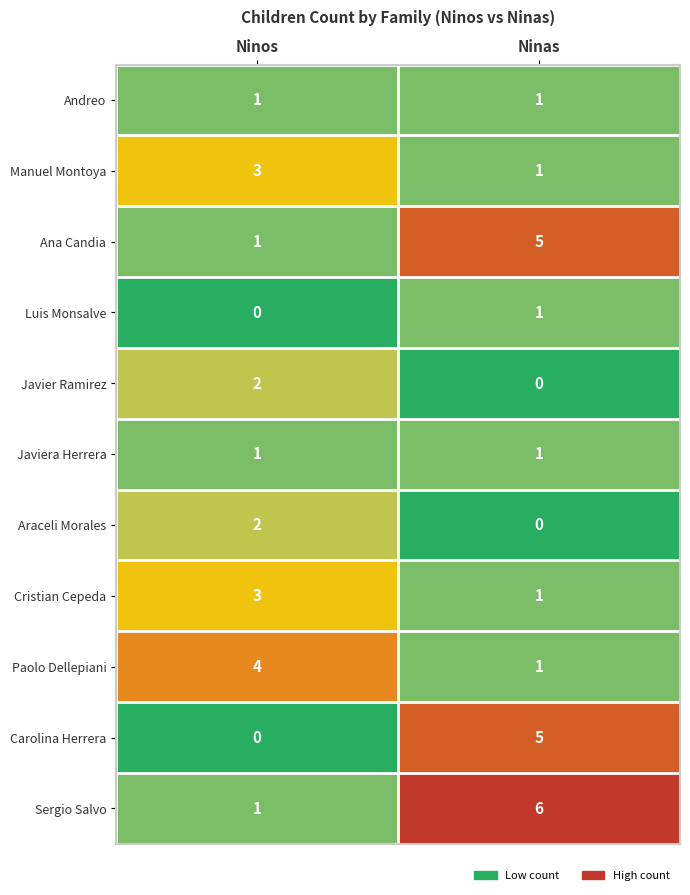

Which series has the largest total across all categories?

Sergio Salvo